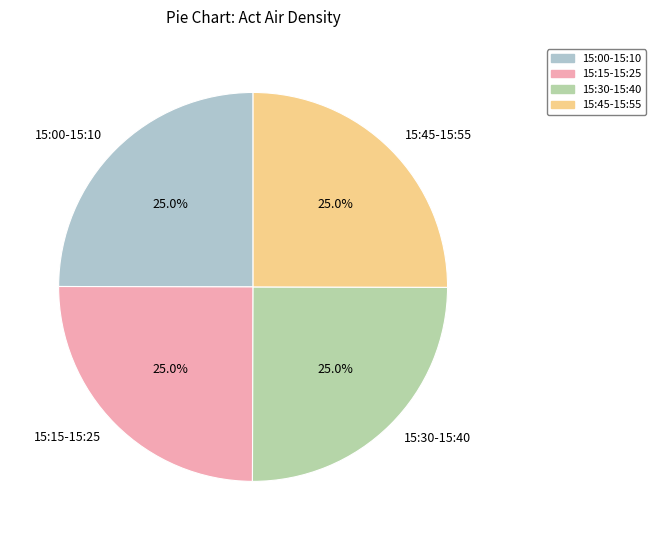

What portion of the pie excludes 15:00-15:10?

75.0%